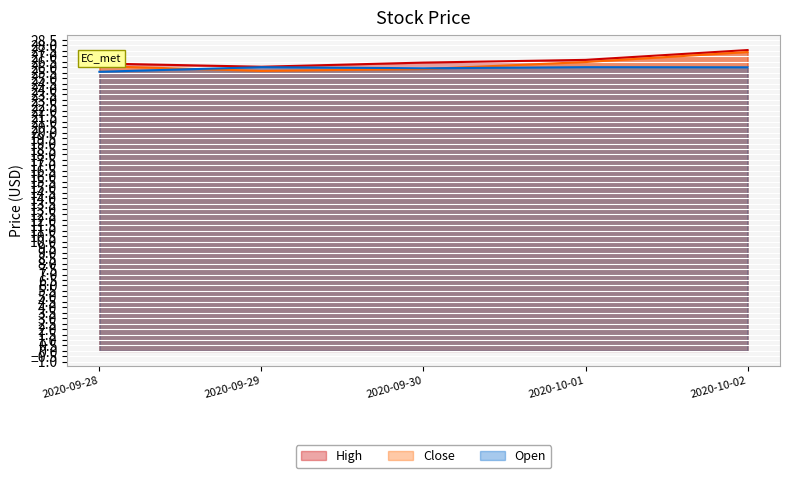

True or false: High has more than 2 points higher than both neighbors.

False